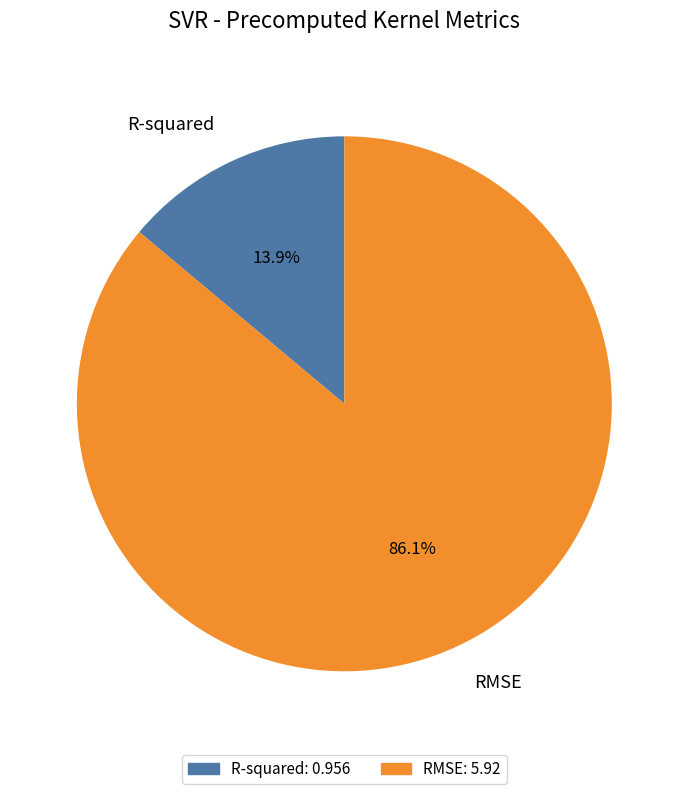

To the nearest percent, what percentage of the pie is RMSE?

86%